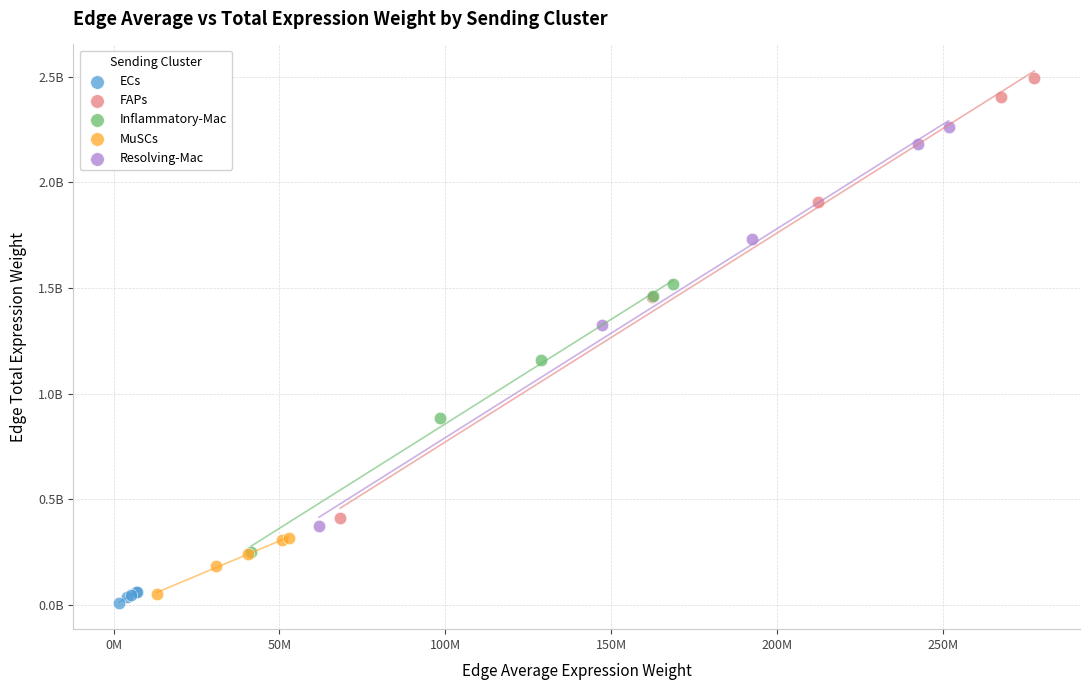

Which series reaches the minimum Y coordinate?

ECs